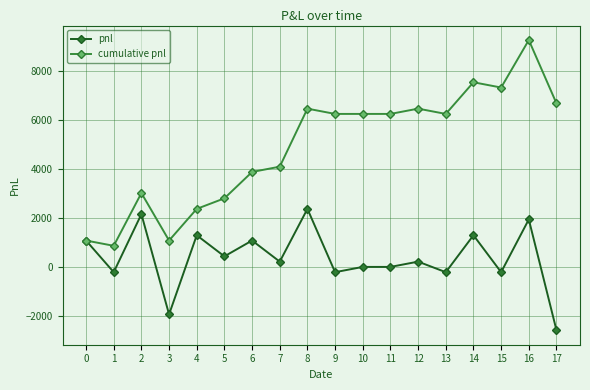

True or false: pnl has a value of 1075 at 0.

True